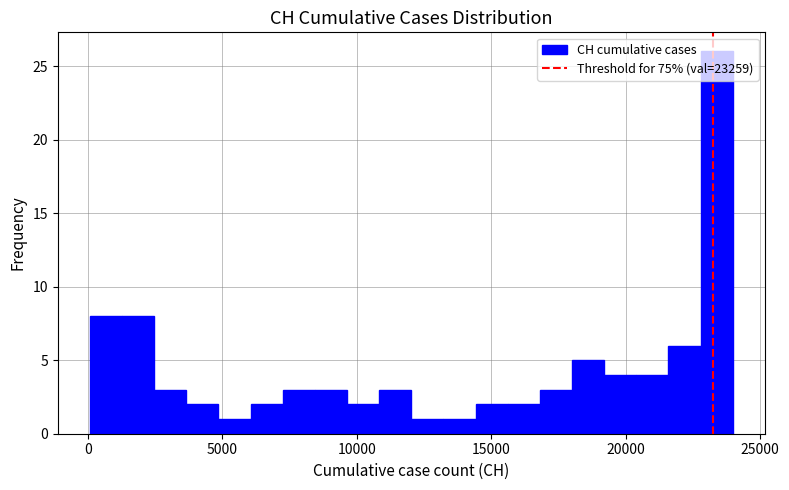

Around what value on the x-axis is the tallest bar? Give the approximate position of its centre, as read against the axis.

23500